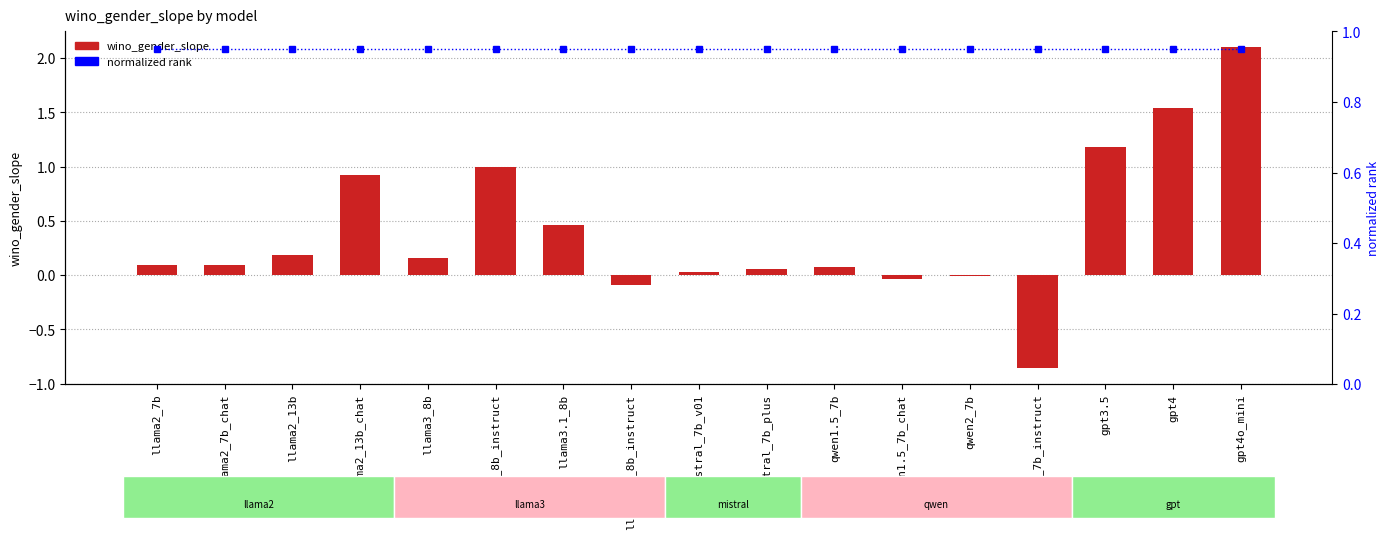

What is the difference between the maximum and minimum values in the wino_gender_slope series?

3.0